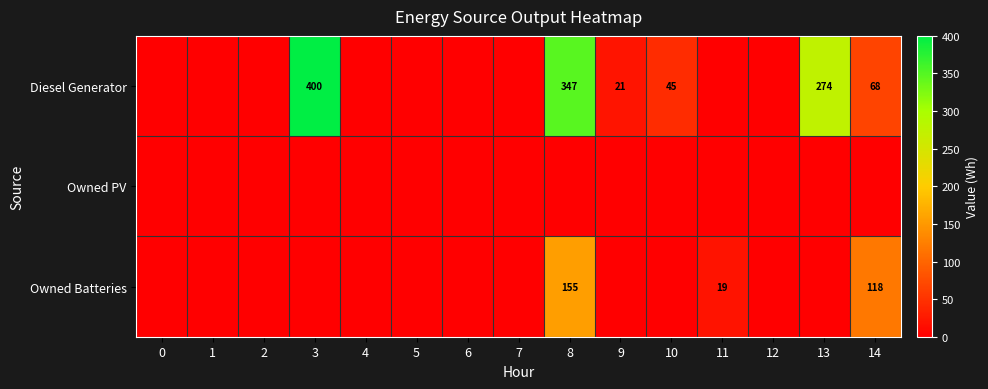

Reading right to left, extract all data points from this chart.

row_0: 14=68	13=274	12=0	11=0	10=45	9=21	8=347	7=0	6=0	5=0	4=0	3=400	2=0	1=0	0=0
row_1: 14=0	13=0	12=0	11=0	10=0	9=0	8=0	7=0	6=0	5=0	4=0	3=0	2=0	1=0	0=0
row_2: 14=118	13=0	12=0	11=19	10=0	9=0	8=155	7=0	6=0	5=0	4=0	3=0	2=0	1=0	0=0